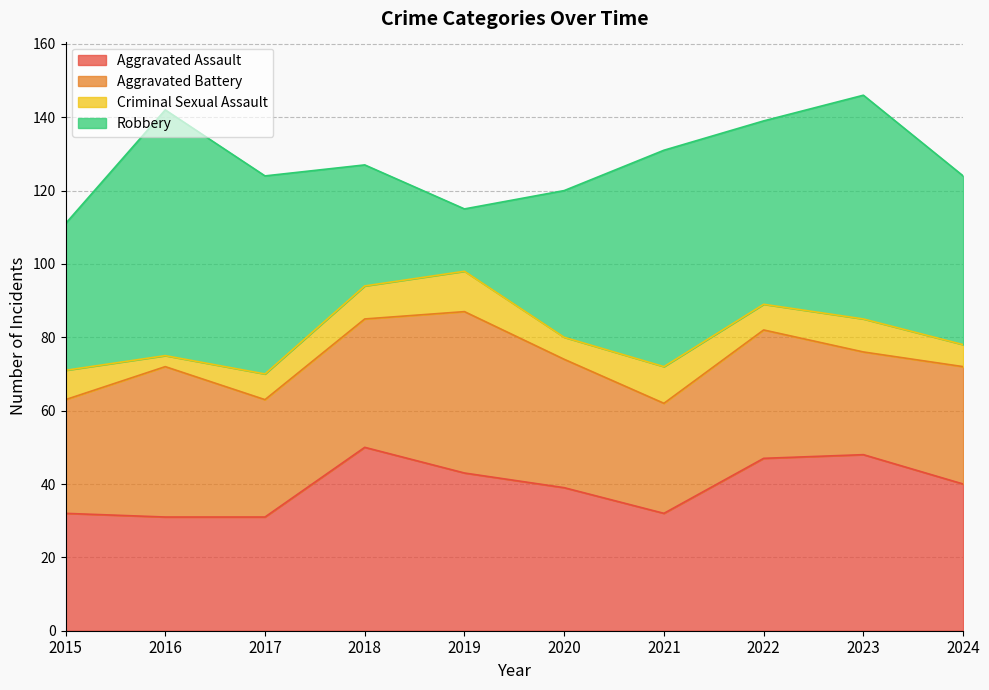

What is the difference between the maximum and second lowest values in the Criminal Sexual Assault series?

5